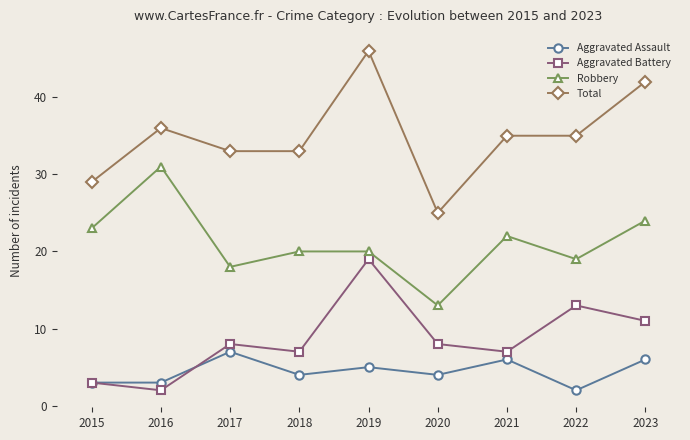

At which category is the sum across all series the highest?

2019